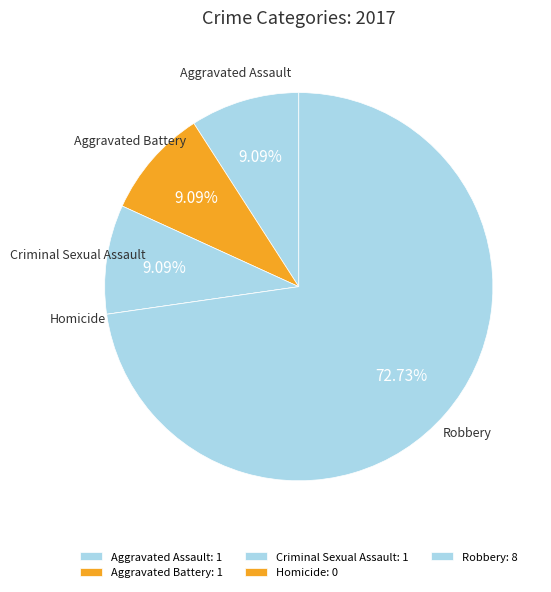

Which slice is the largest?

Robbery